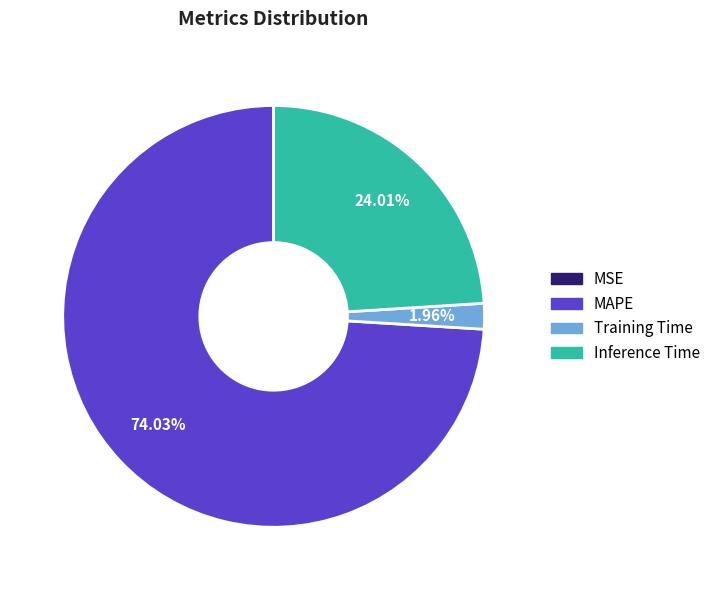

Which slice is the largest?

MAPE